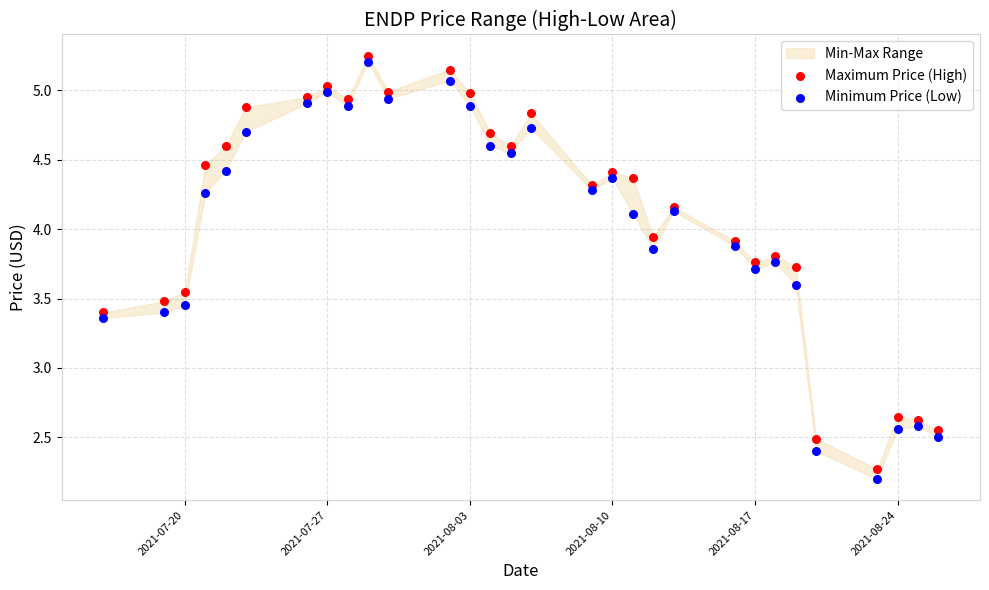

What is the X range (max minus min) for the scatter plot?

41.0